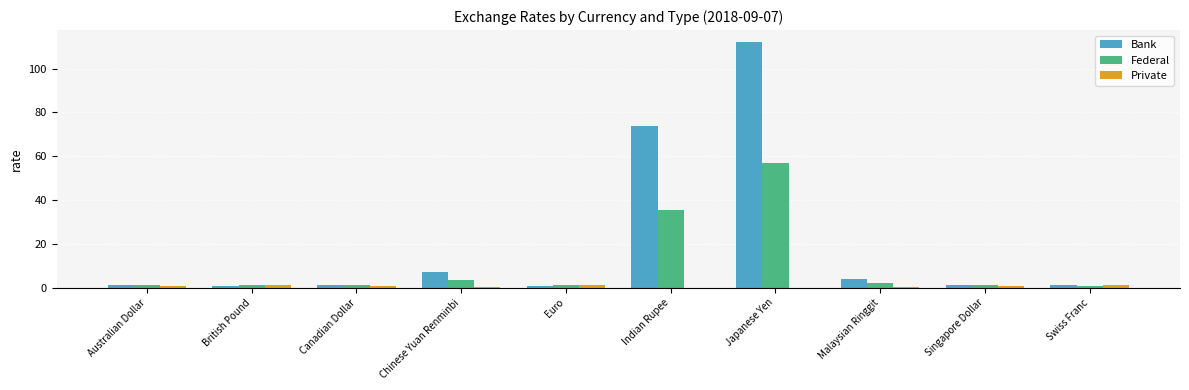

The Bank series shows 6.9 at Chinese Yuan Renminbi. True or false?

True